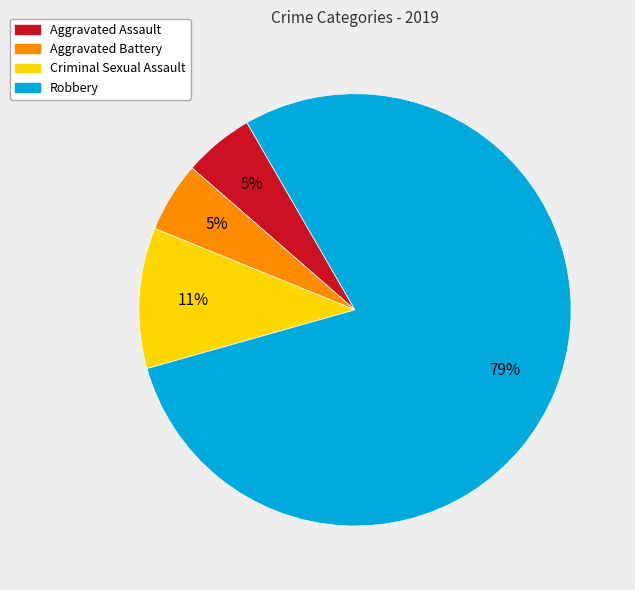

Which slice is the largest?

Robbery